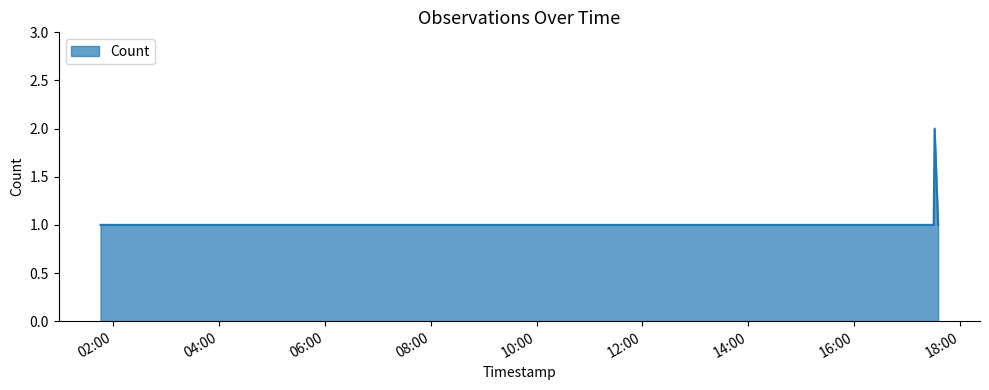

Does the chart have visible grid lines?

No